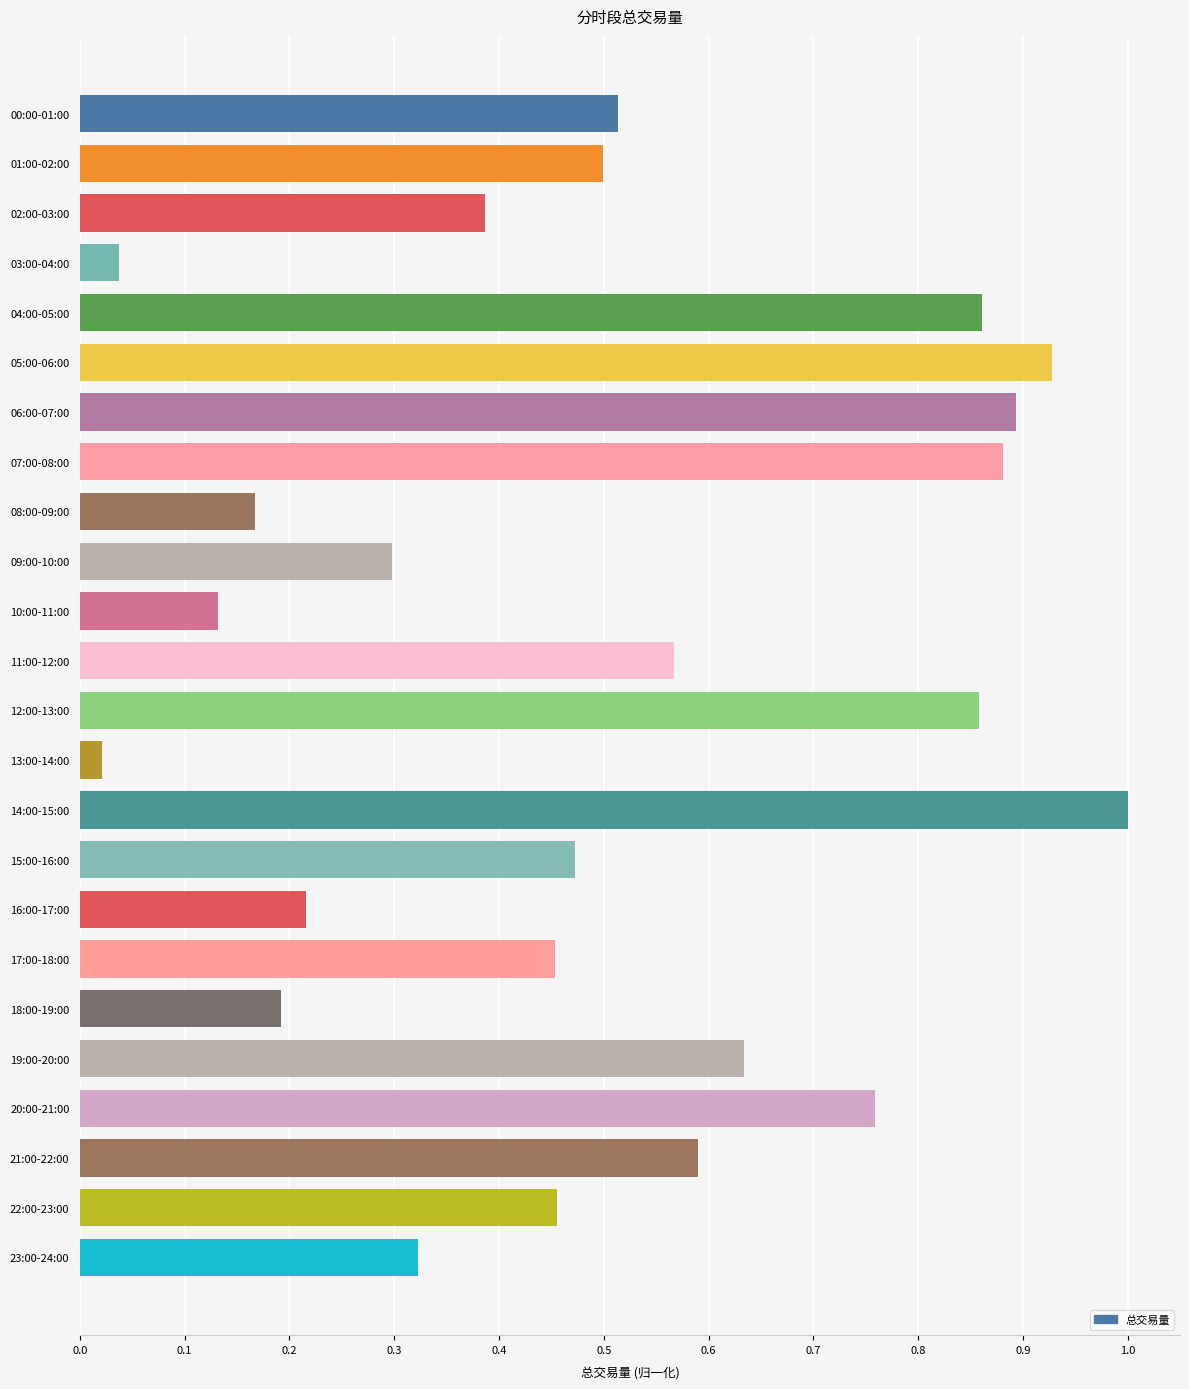

What is the change in value from 05:00-06:00 to 22:00-23:00?

-0.5